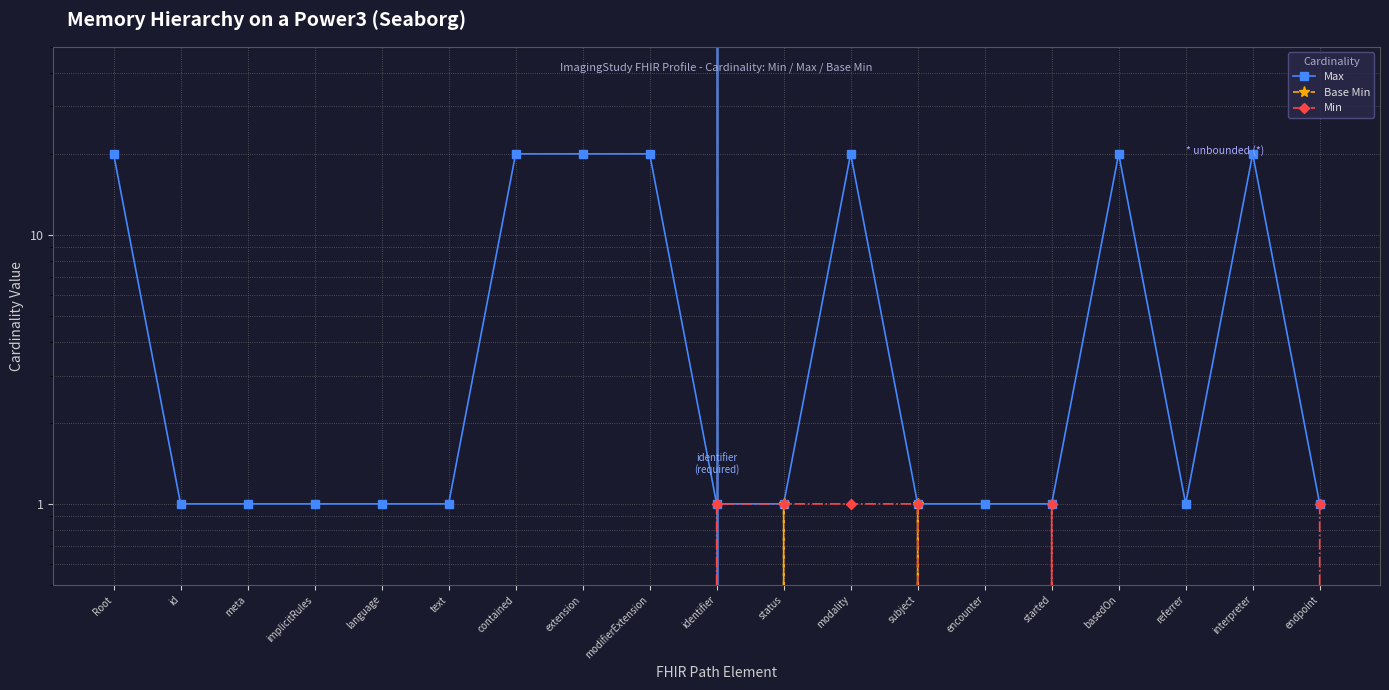

What is the value of the Max point at the 9th from the left?

20